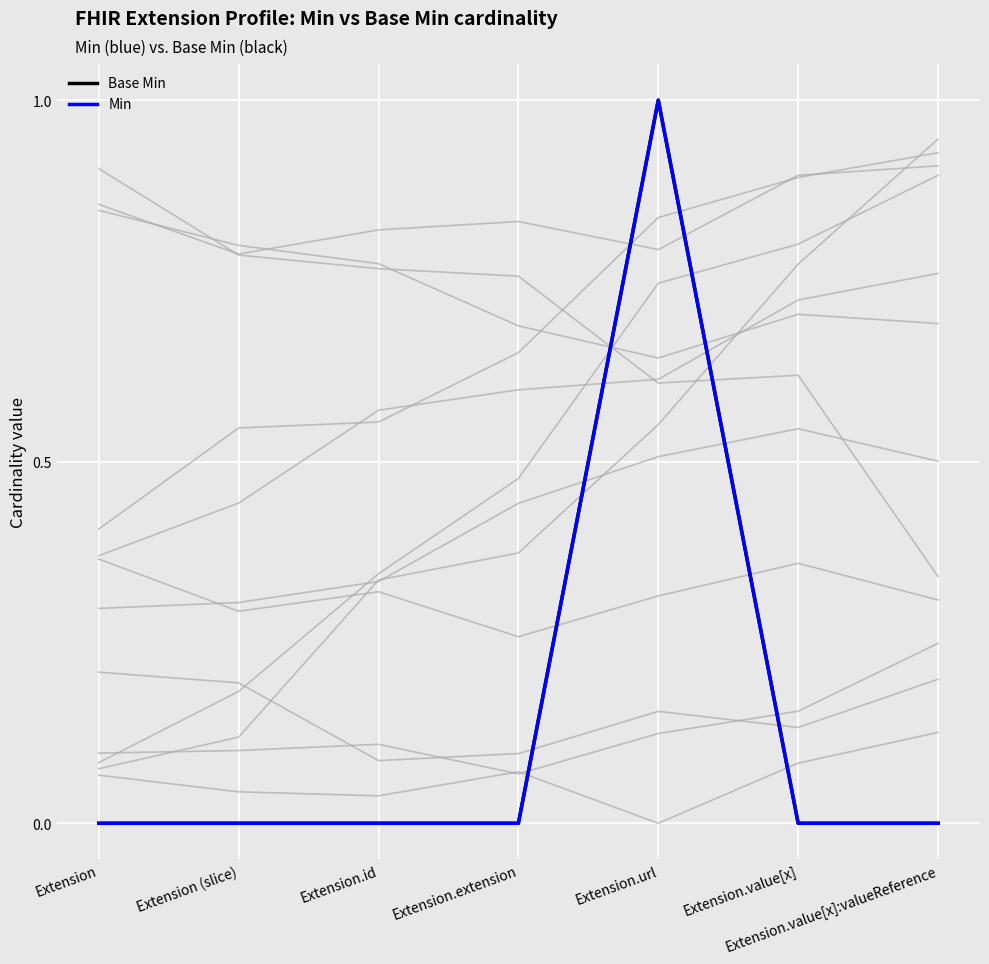

At which label is Base Min closest to 0?

Extension